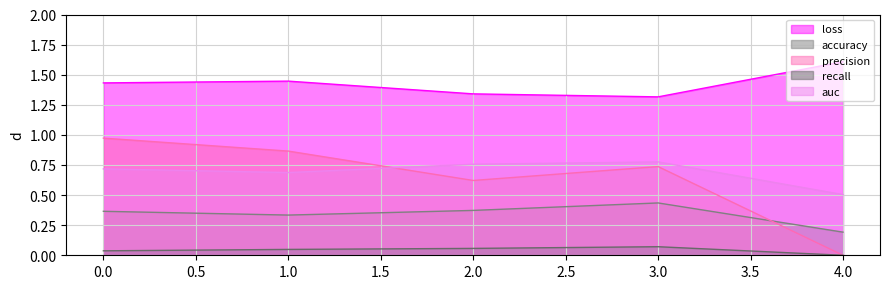

True or false: accuracy and auc cross at least once.

False